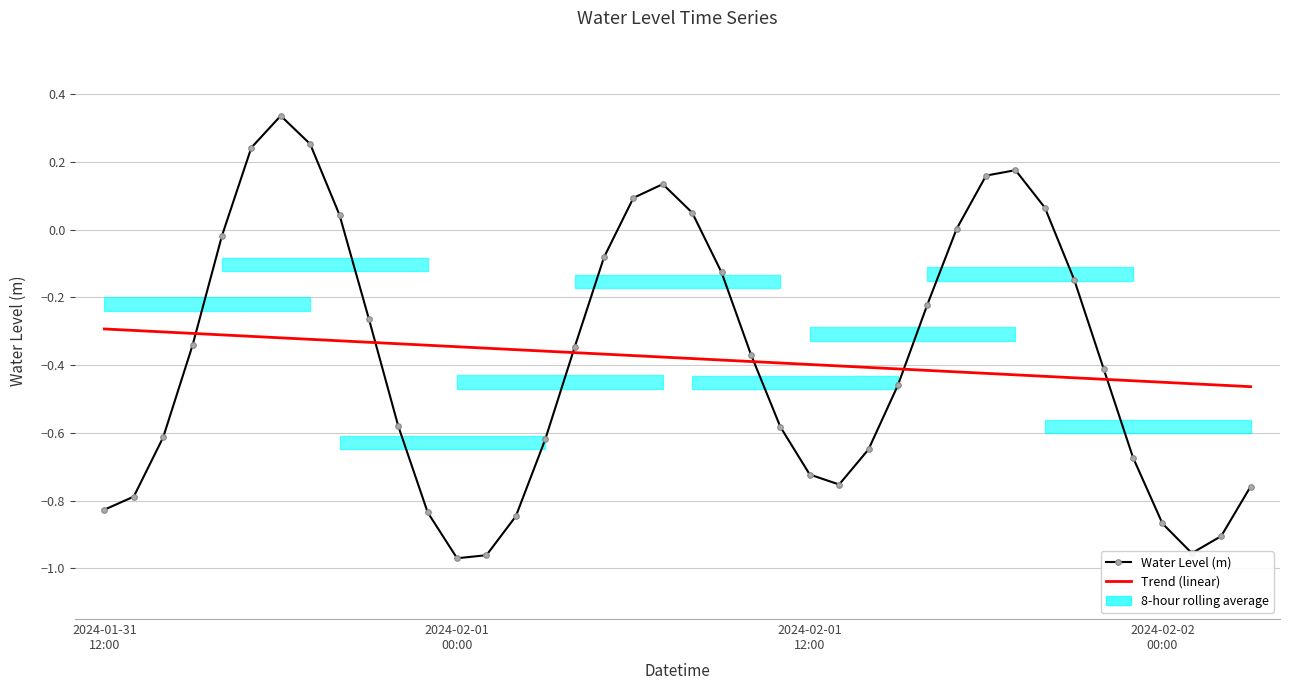

What is the maximum value for Water Level (m)?

0.3